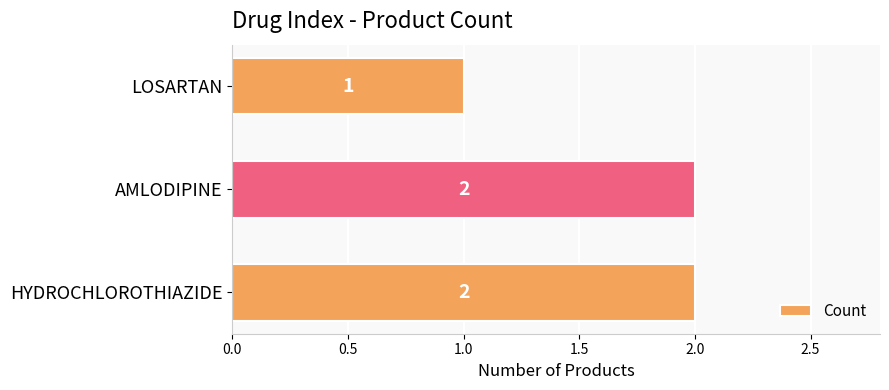

At which label is the value closest to 1?

LOSARTAN